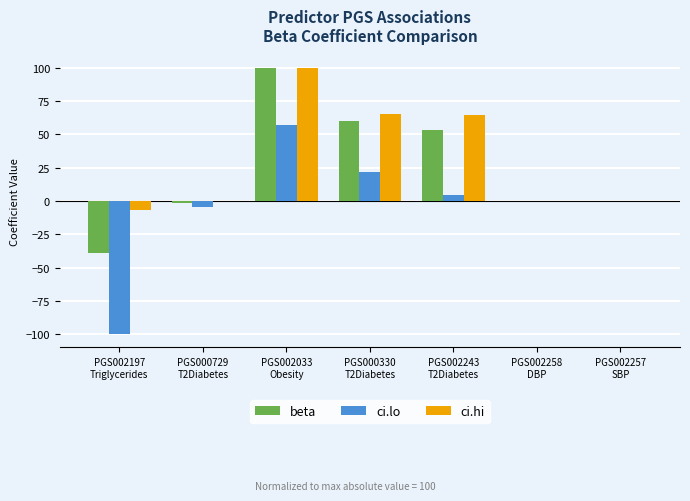

What is the sum of all ci.lo values?

-21.0